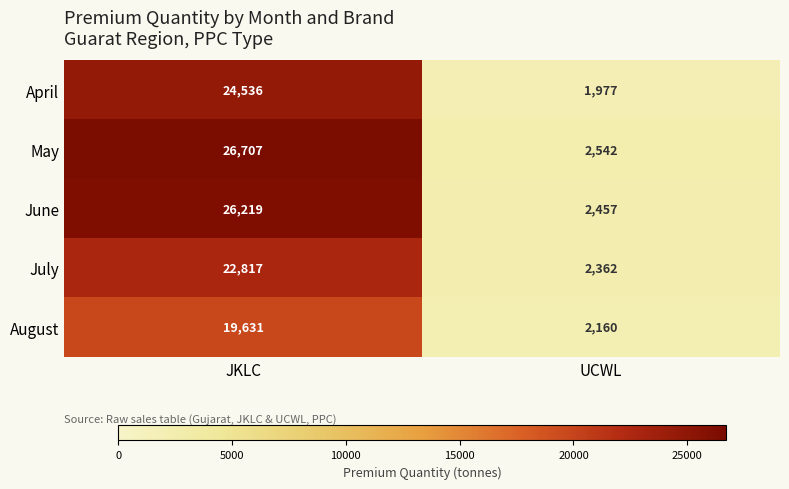

Reading left to right, transcribe all the data shown in this chart.

April: 24536	1977
May: 26707	2542
June: 26219	2457
July: 22817	2362
August: 19631	2160